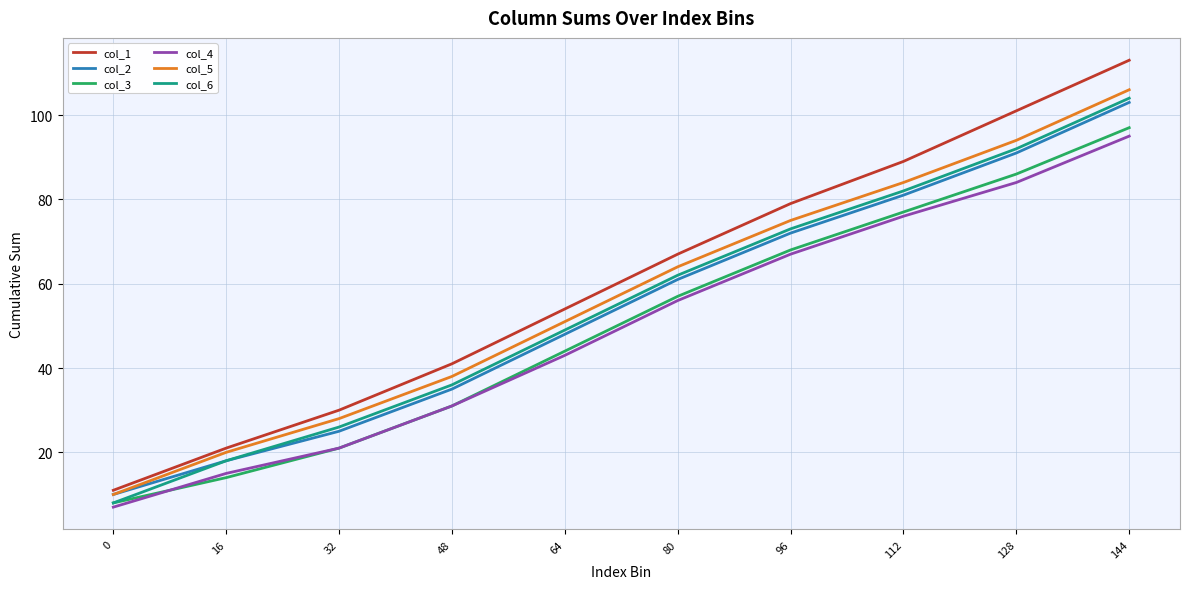

True or false: col_3 has a value of 97 at 144.

True